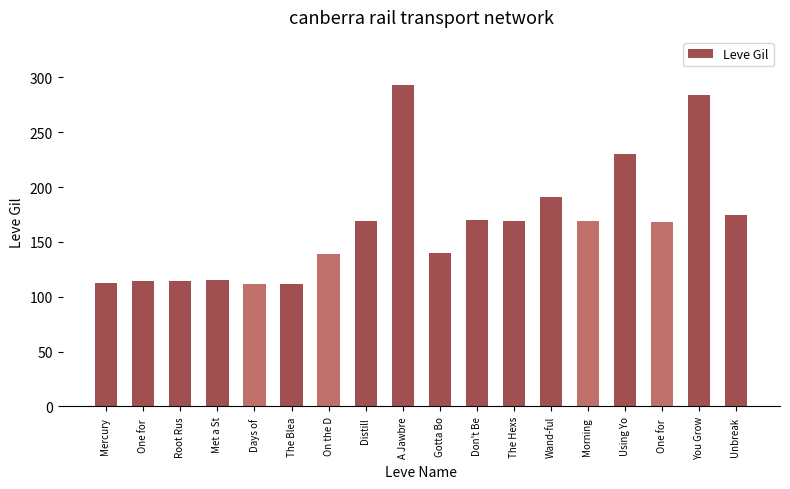

How many series are shown in this chart?

1